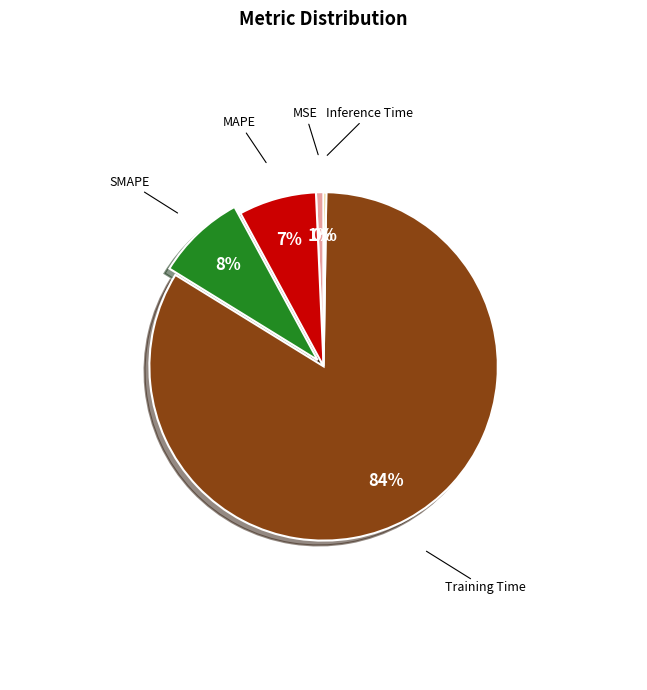

To the nearest percent, what is the average slice percentage?

20%